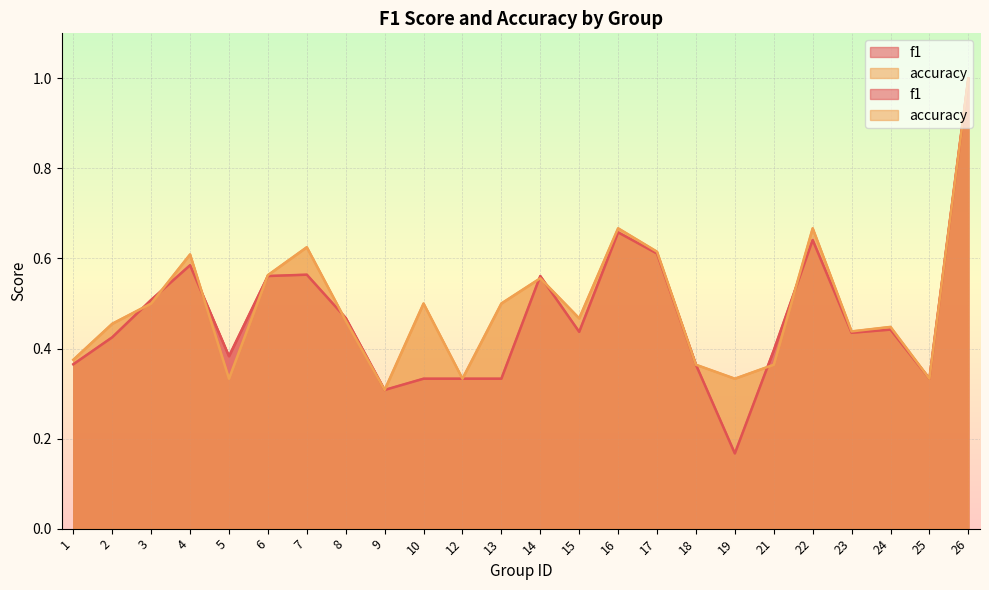

Where is accuracy nearest to the value 0?

9